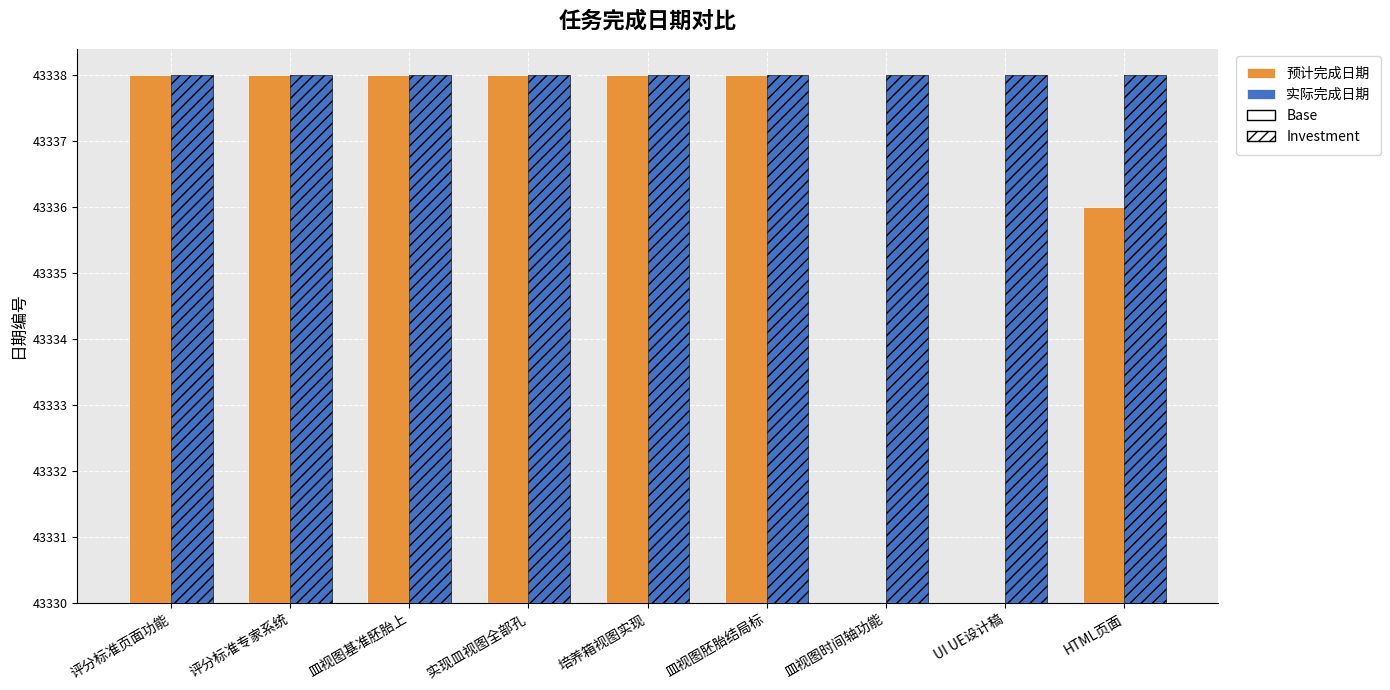

At how many categories does at least one series exceed 2?

9